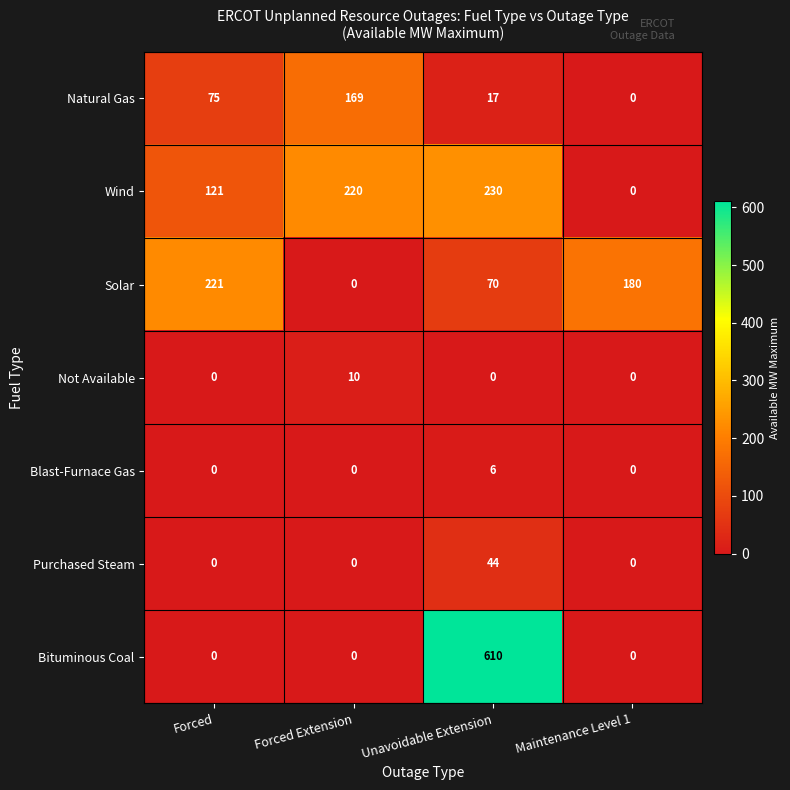

What is the difference between the highest and lowest values at Unavoidable Extension?

610